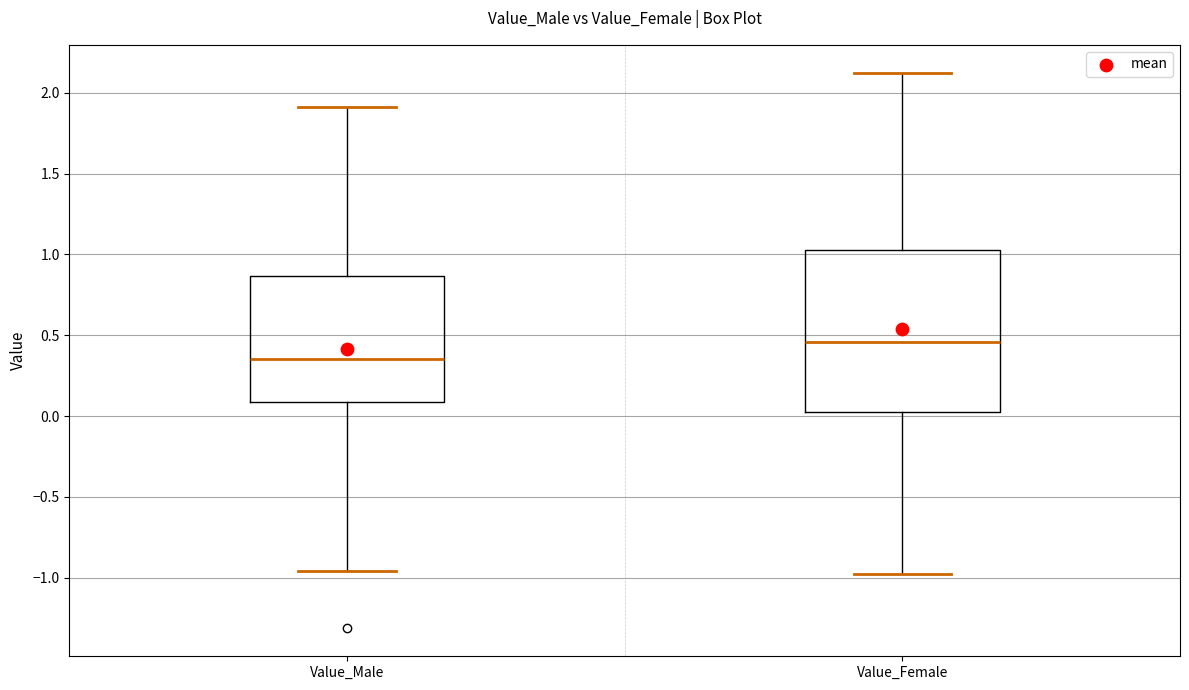

Which box's median line is the highest?

Value_Female